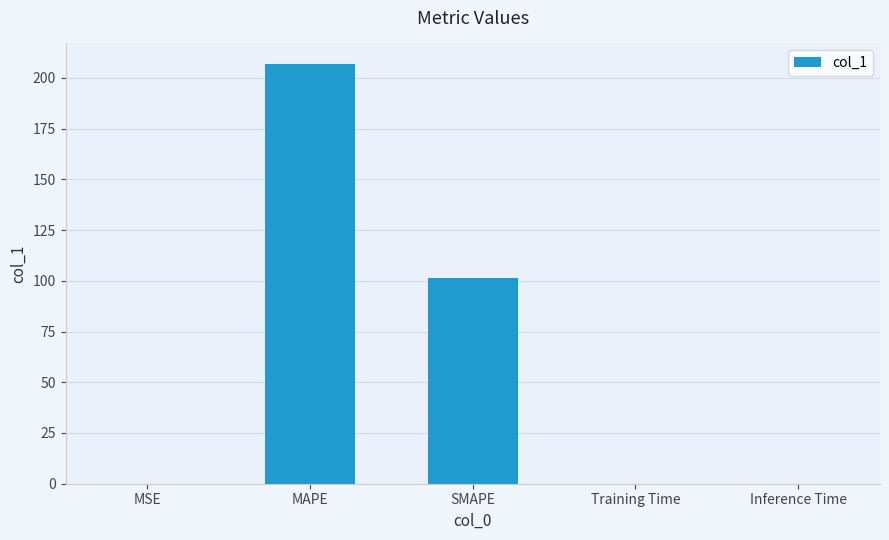

Which has a higher value, SMAPE or MSE?

SMAPE